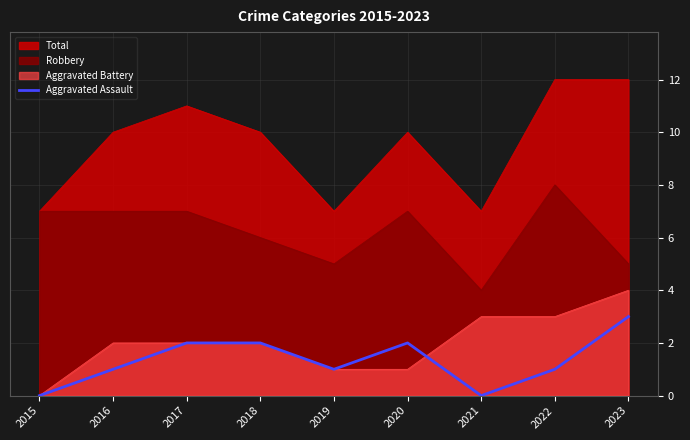

How many values are below 1?

2